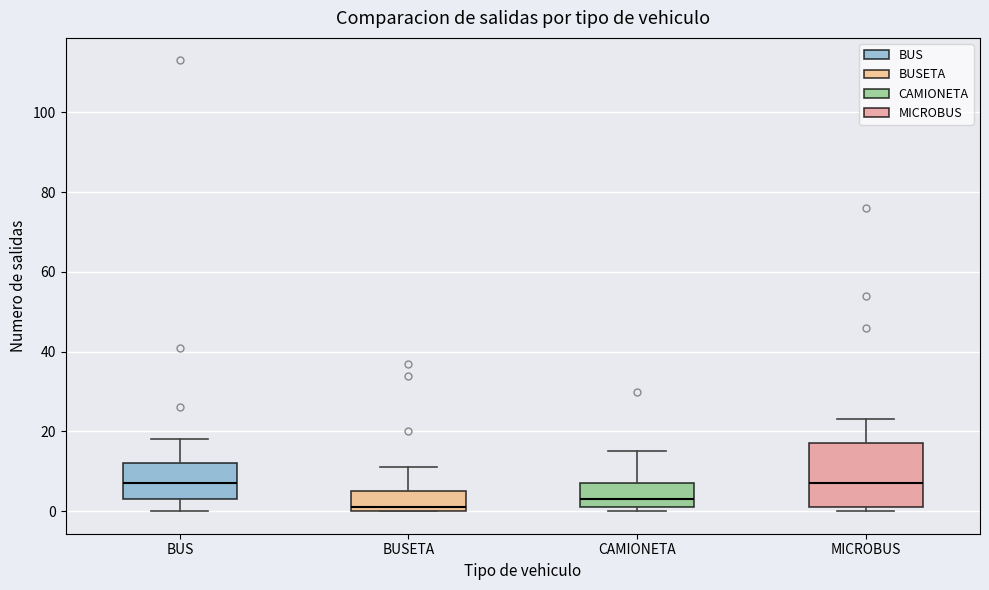

Reading left to right, read every box against the y-axis: the position of its median line, the range the box covers, and the ends of its whiskers. The values are not printed on the chart, so give them approximately, as read against the axis.

BUS: median 8, box 4 to 12, whiskers 0 to 18
BUSETA: median 2, box 0 to 6, whiskers 0 to 12
CAMIONETA: median 4, box 2 to 8, whiskers 0 to 16
MICROBUS: median 8, box 2 to 18, whiskers 0 to 24